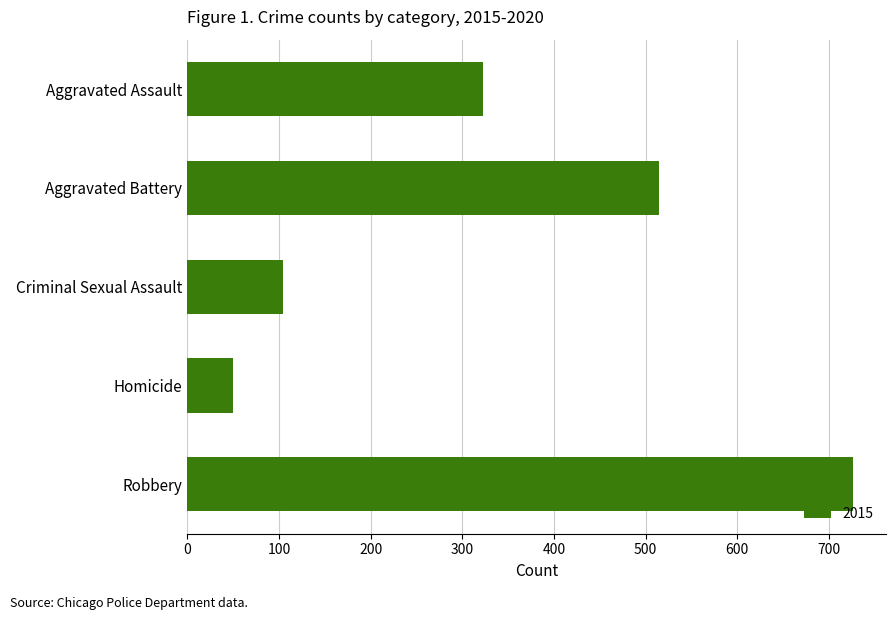

What is the label of the 1st bar from the top?

Aggravated Assault